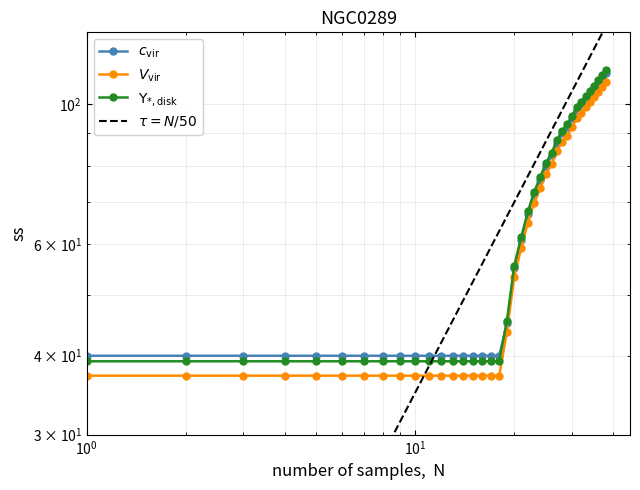

What is the difference between the maximum and second lowest values?

72